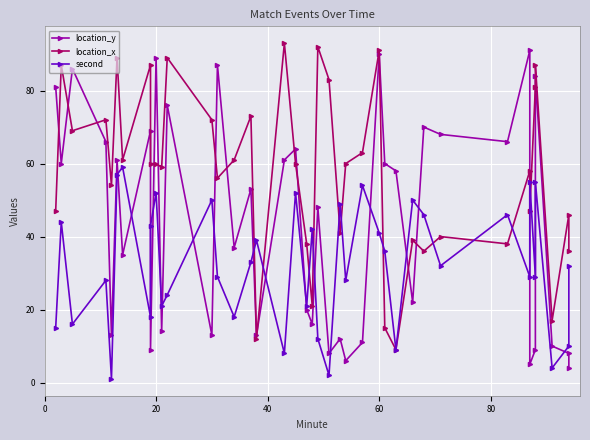

True or false: location_y has a value of 133 at 36.

False